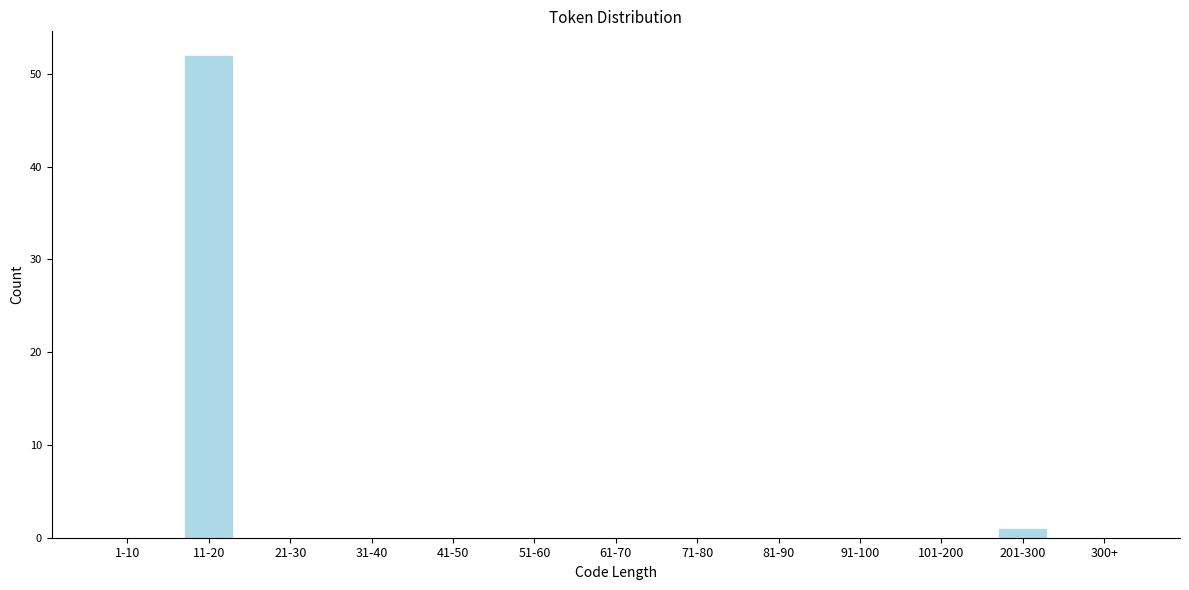

Reading left to right, transcribe all the data shown in this chart.

1-10=0	11-20=52	21-30=0	31-40=0	41-50=0	51-60=0	61-70=0	71-80=0	81-90=0	91-100=0	101-200=0	201-300=1	300+=0